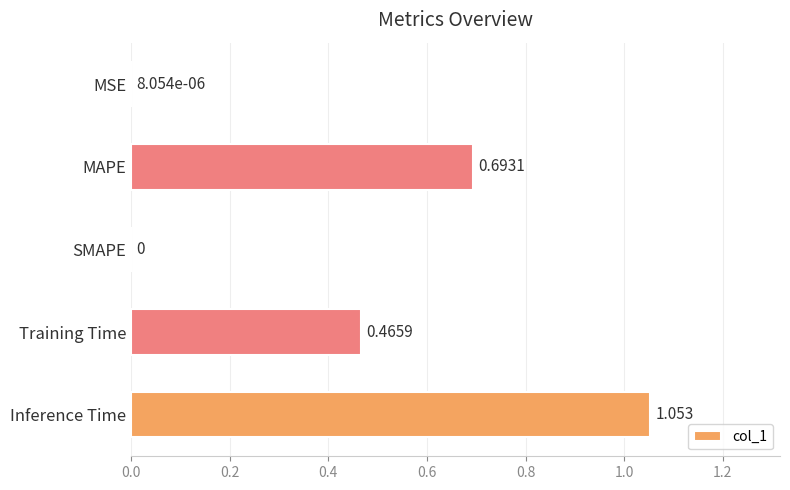

Which has a higher value, MAPE or MSE?

MAPE